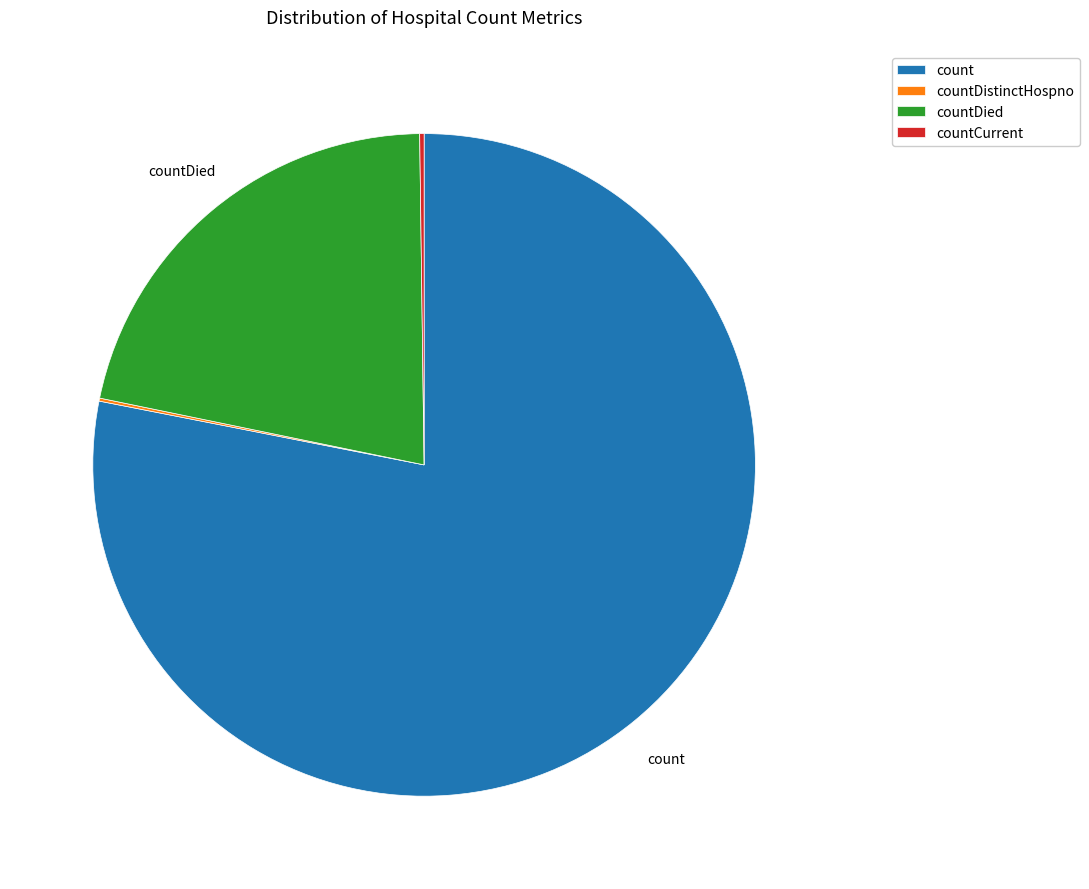

Is there a majority slice in this chart?

Yes